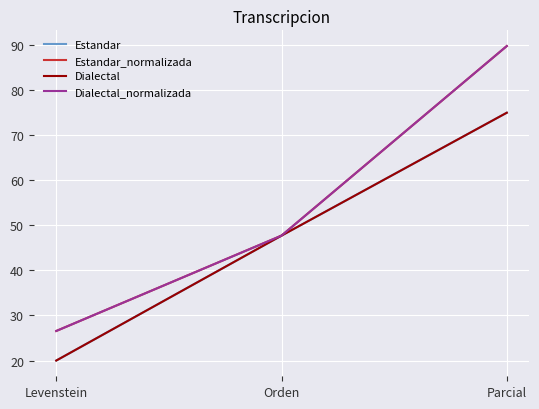

What is the label of the 1st point from the right?

Parcial